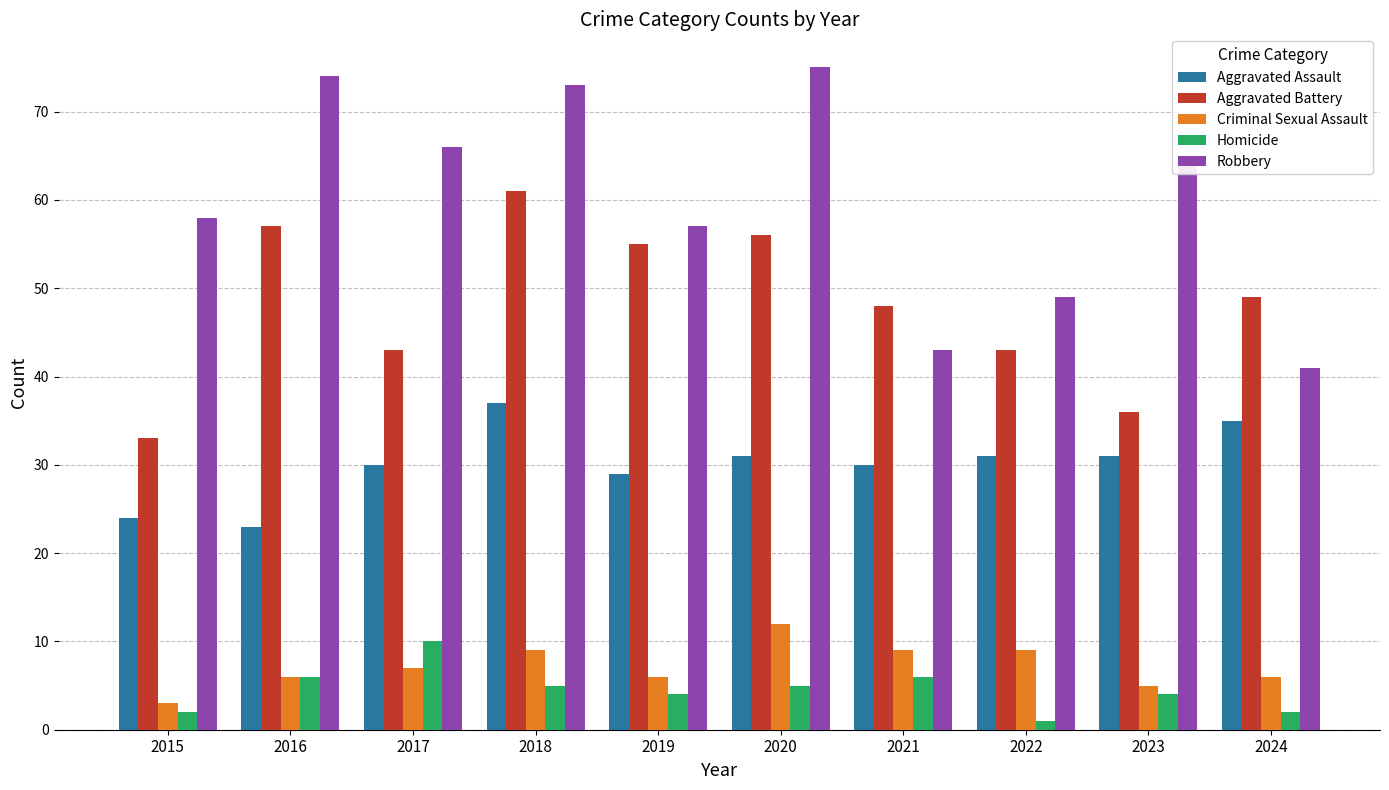

At which label does Criminal Sexual Assault reach its peak?

2020